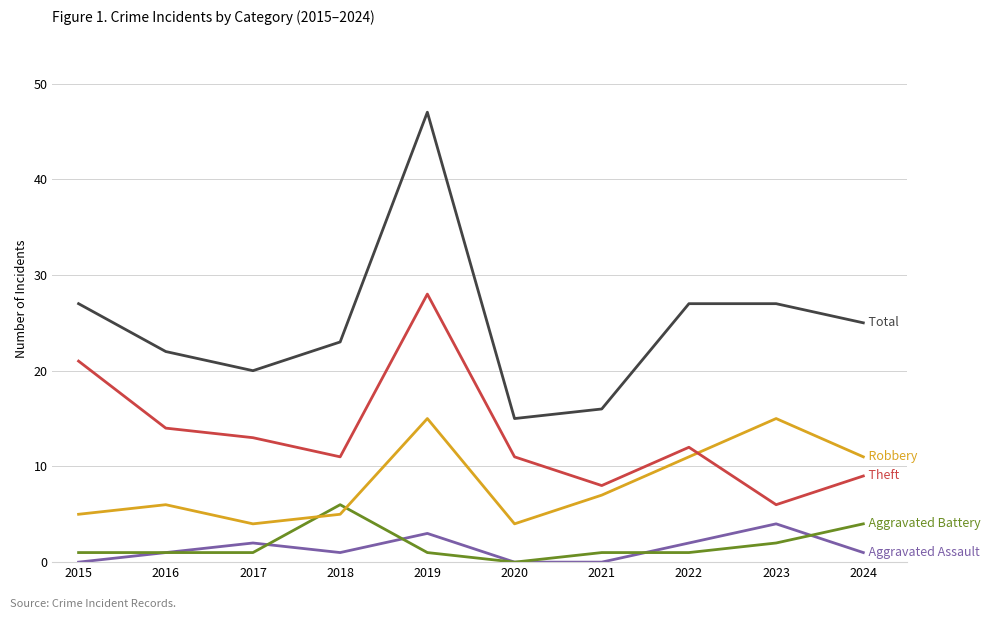

At which category does the chart reach its peak across all series?

2019